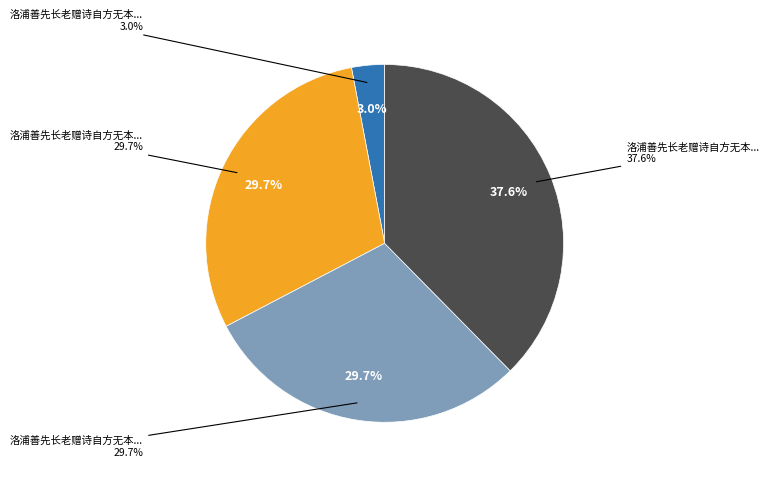

What is the change in value from 洛浦善先长老赠诗自方无本惠勤答诗二首 其一 to 洛浦善先长老赠诗自方无本惠勤答诗二首?

+233300